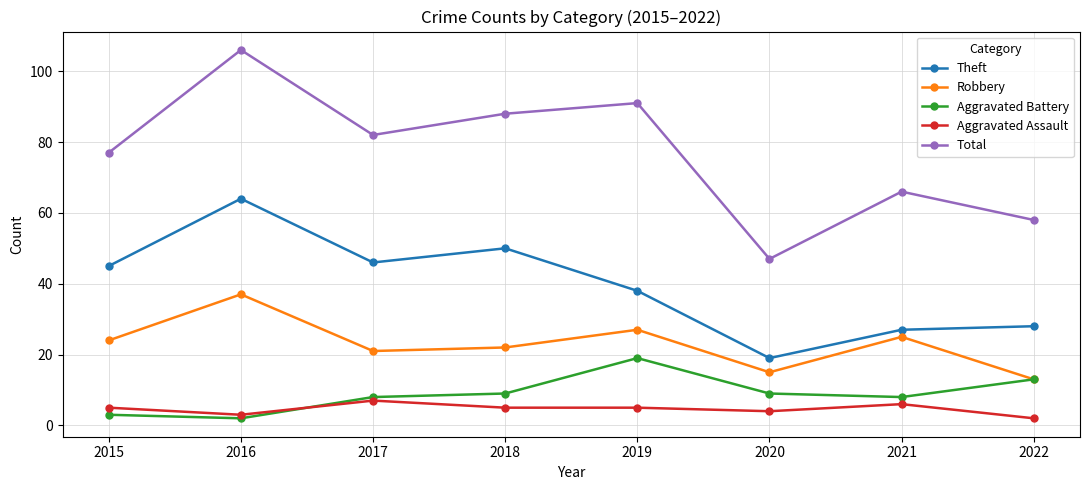

How many categories are shown in the chart?

8